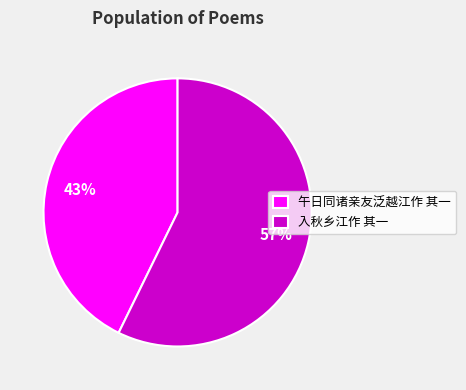

Combined, do 午日同诸亲友泛越江作 其一 and 入秋乡江作 其一 account for over 50%?

Yes